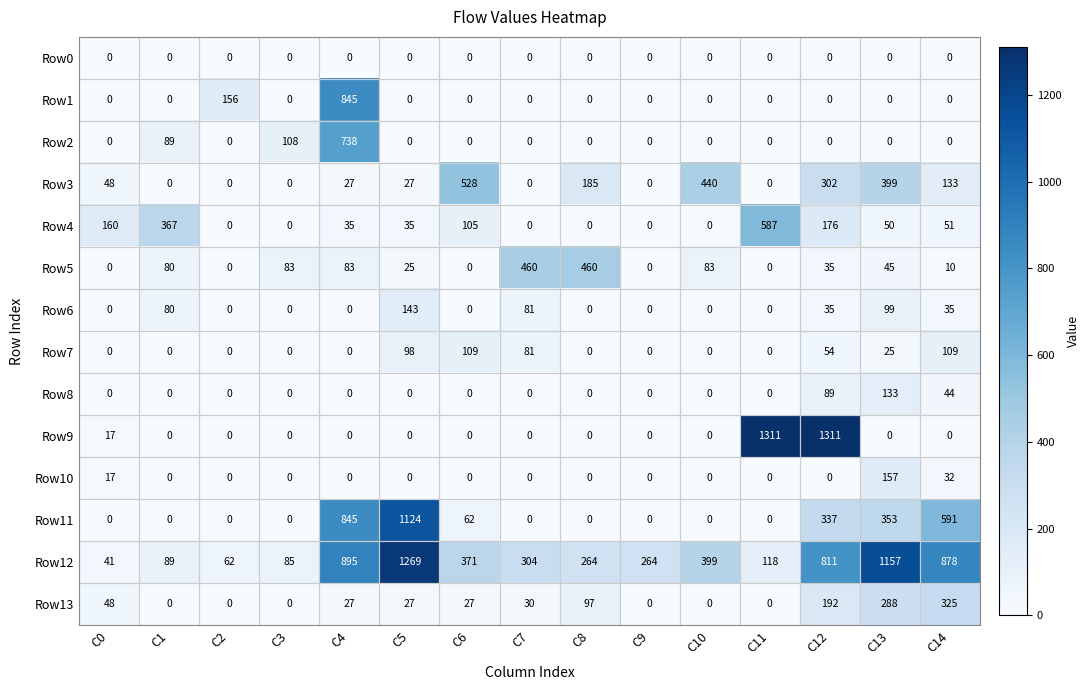

At which label is Row3 closest to 264?

C12